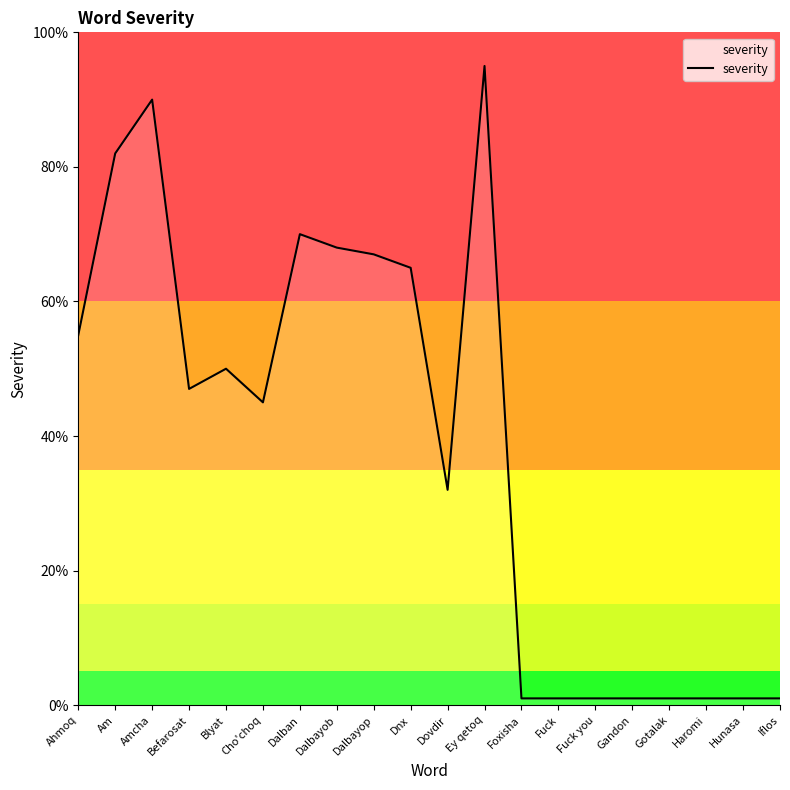

How many values are below 47?

10